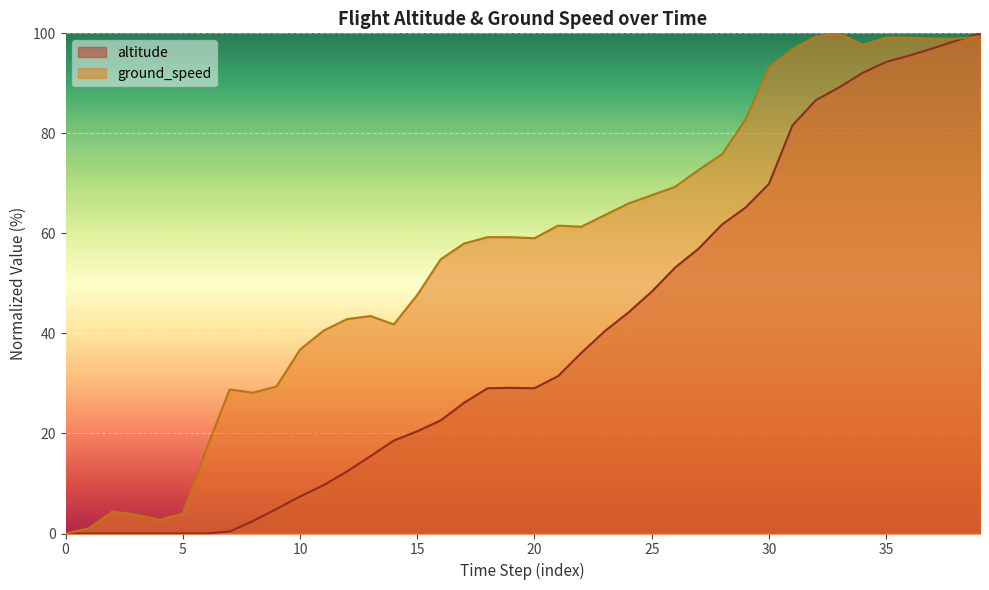

What is the value of the ground_speed point at the 8th from the left?

28.8